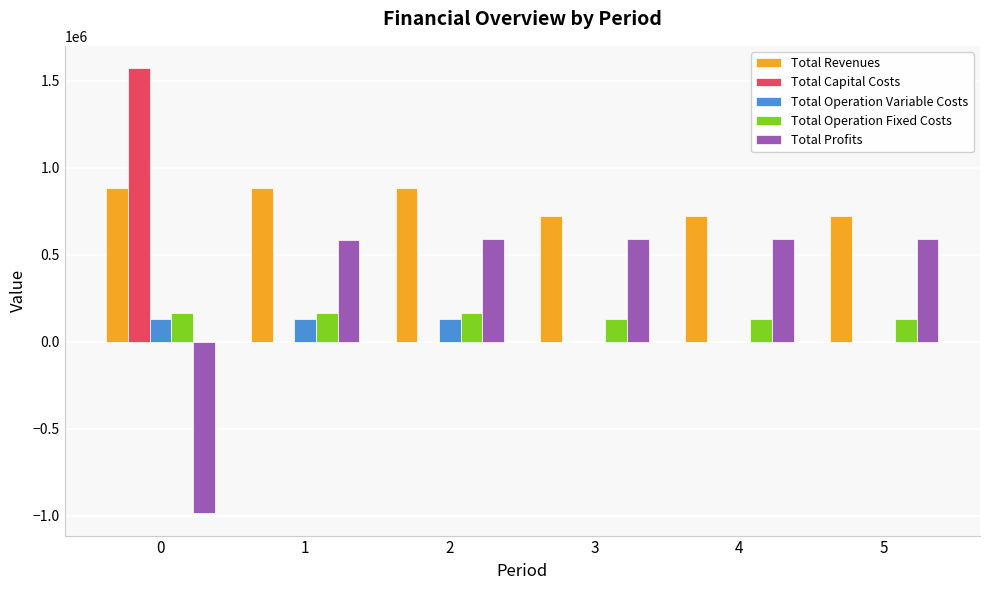

What is the sum of all Total Capital Costs values?

1571768.0